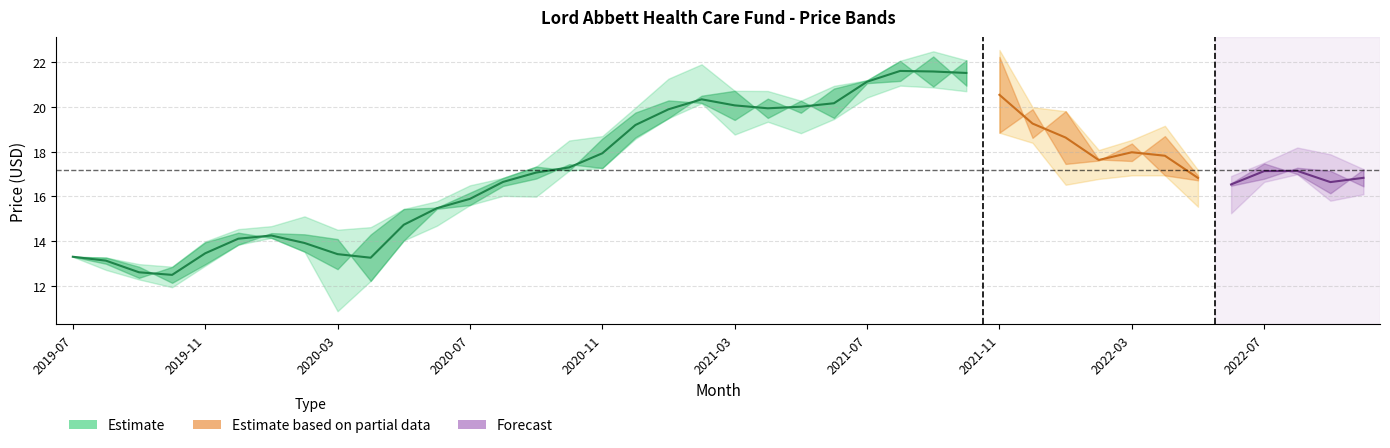

What is the label of the 3rd point from the right?

2022-08